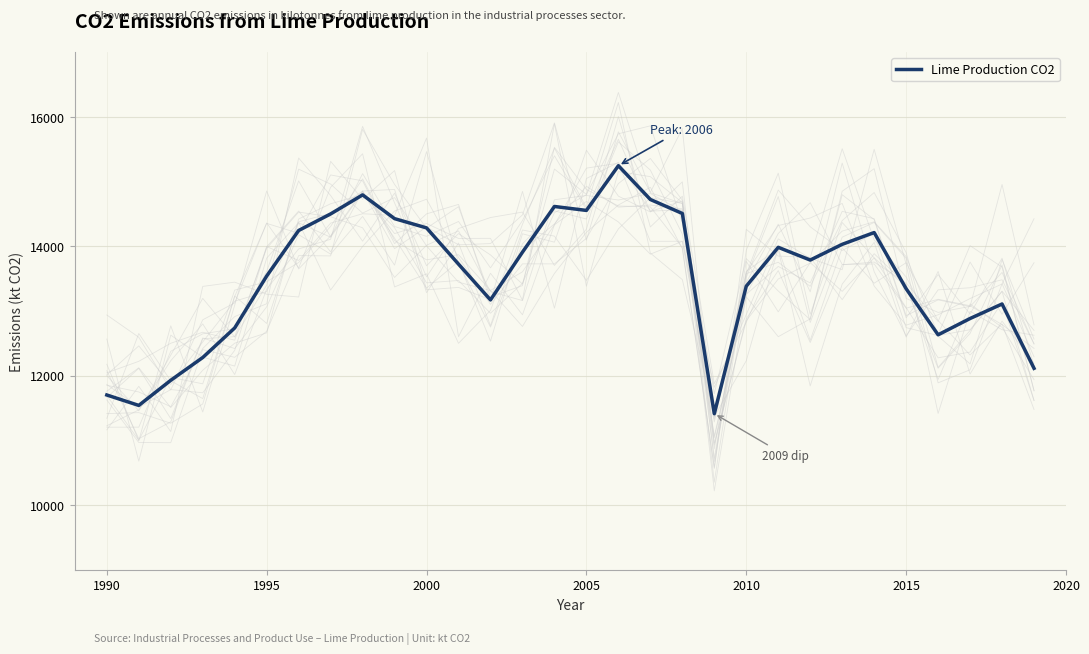

True or false: Lime Production CO2 has a value of 14552 at 2005.

True